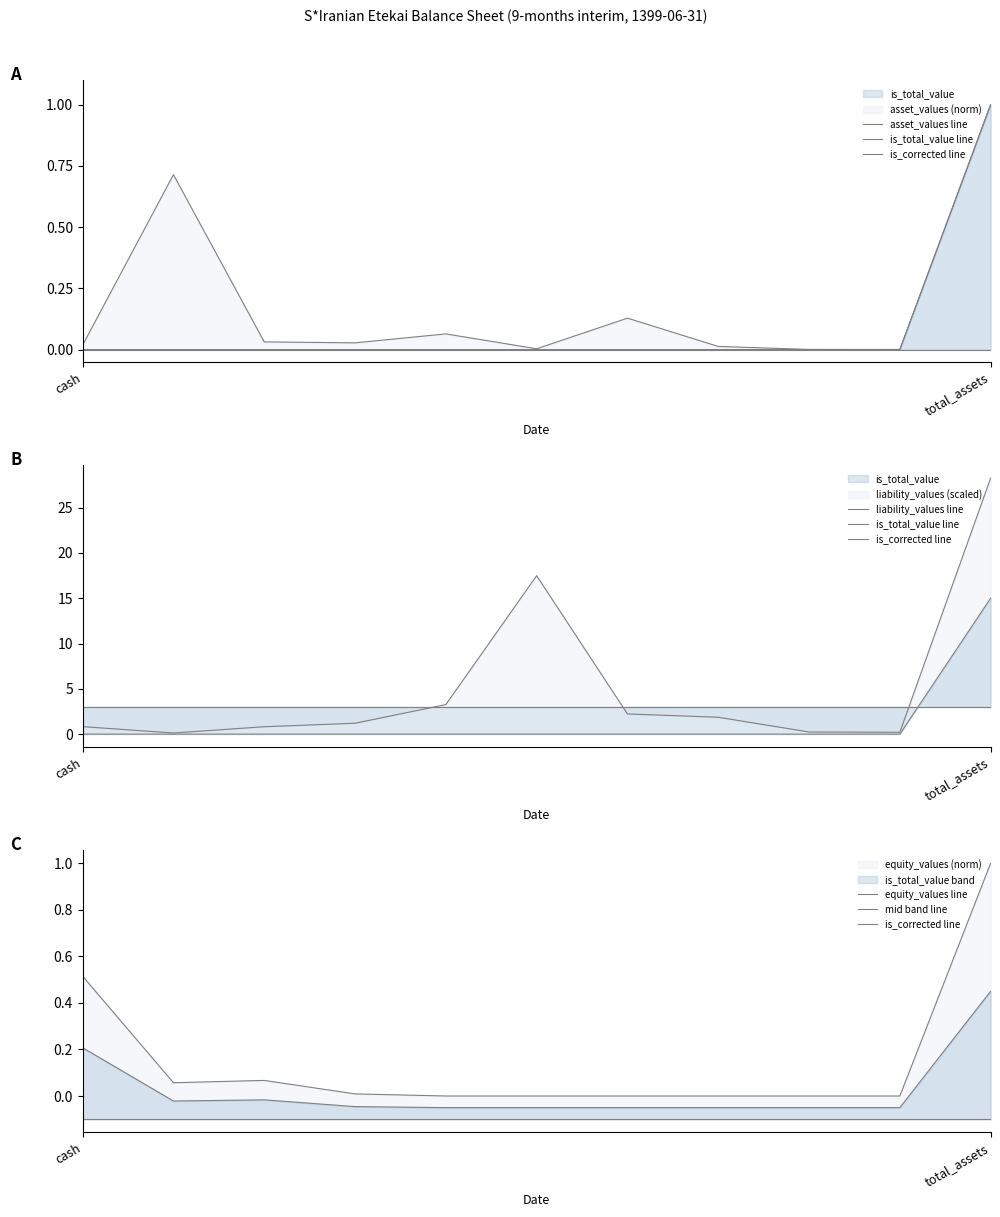

What position from the right is 4?

7